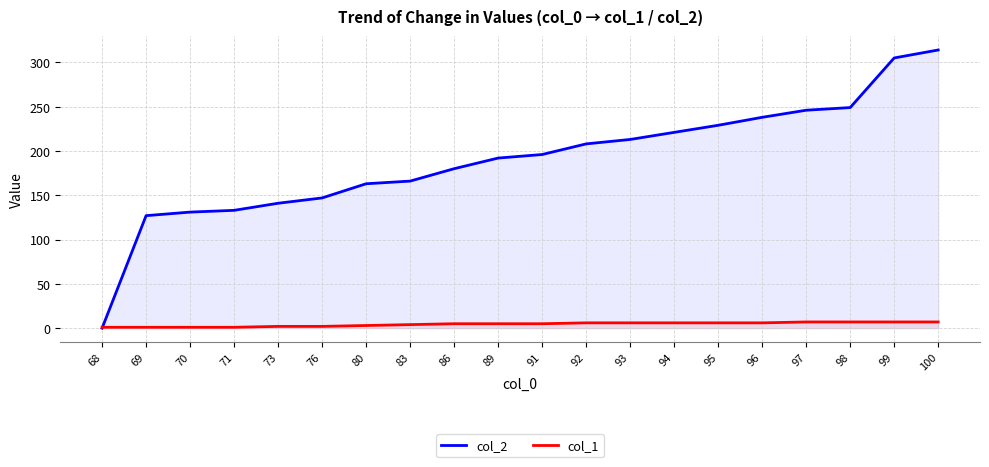

What is the greatest value displayed?

314